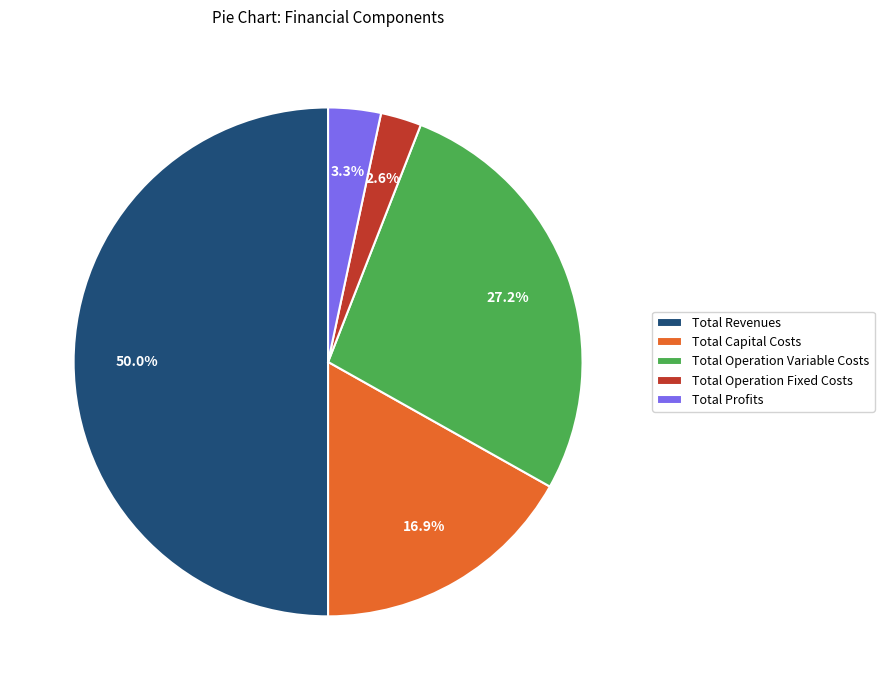

How many slices are in this pie chart?

5